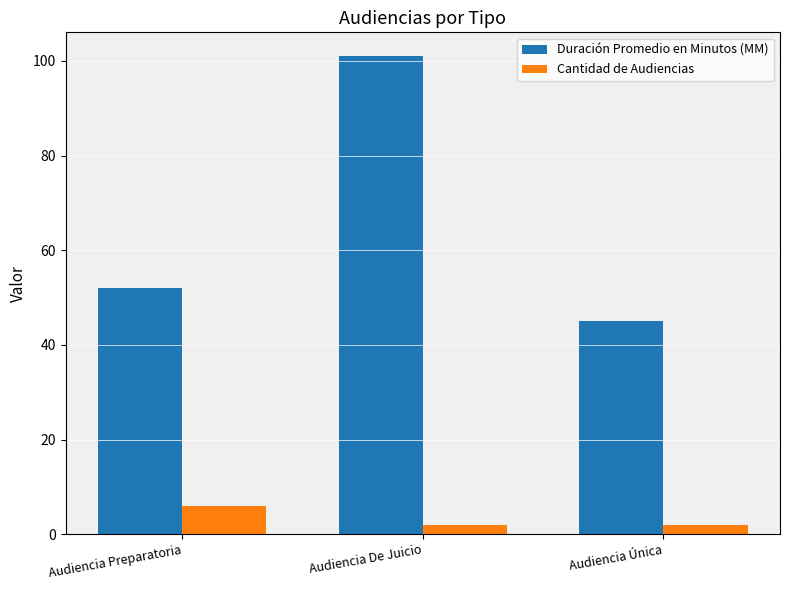

Which series has the widest spread of values?

Duración Promedio en Minutos (MM)